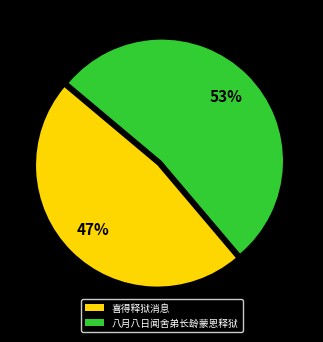

Is there any slice that represents more than half of the pie?

Yes